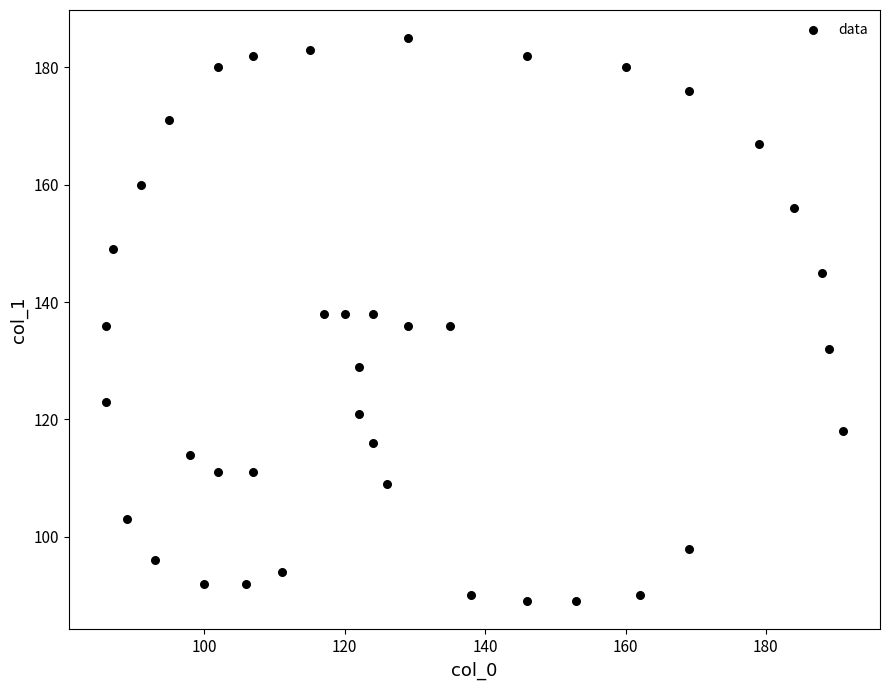

What is the range of Y values (max minus min)?

96